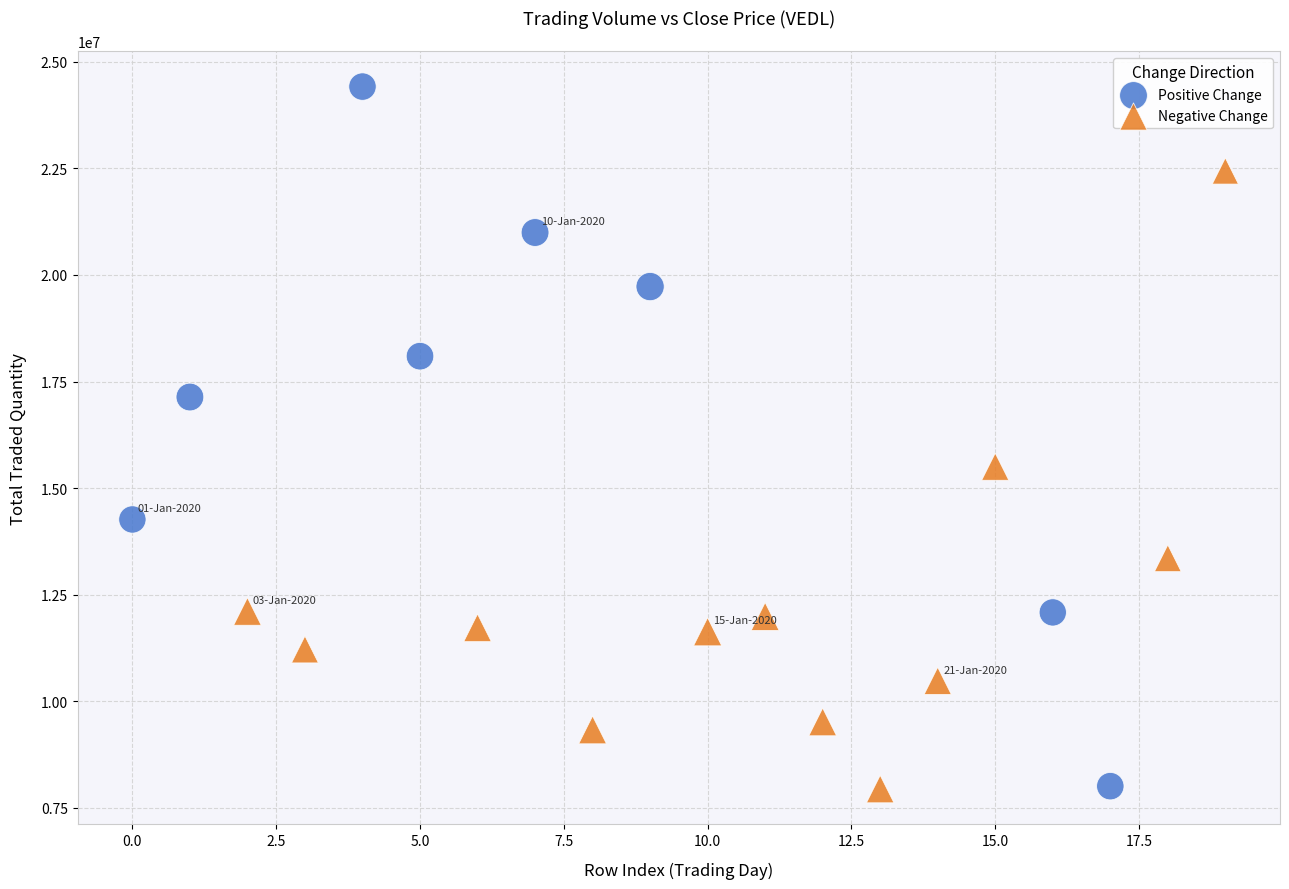

Which series reaches the maximum Y coordinate?

Positive Change